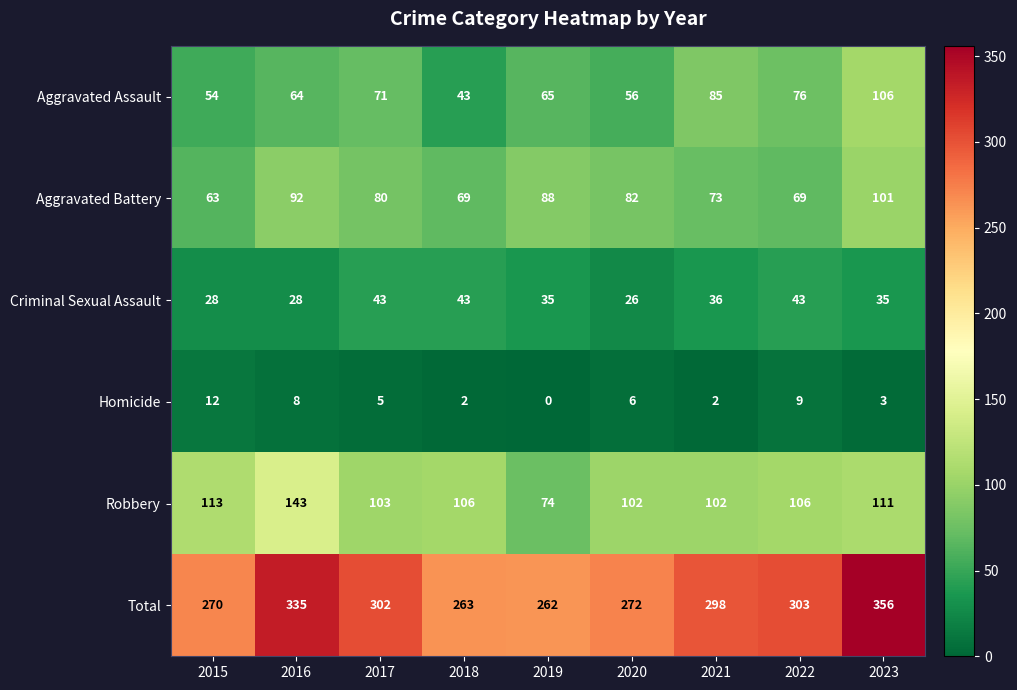

Which category has the highest value in the Homicide series?

2015